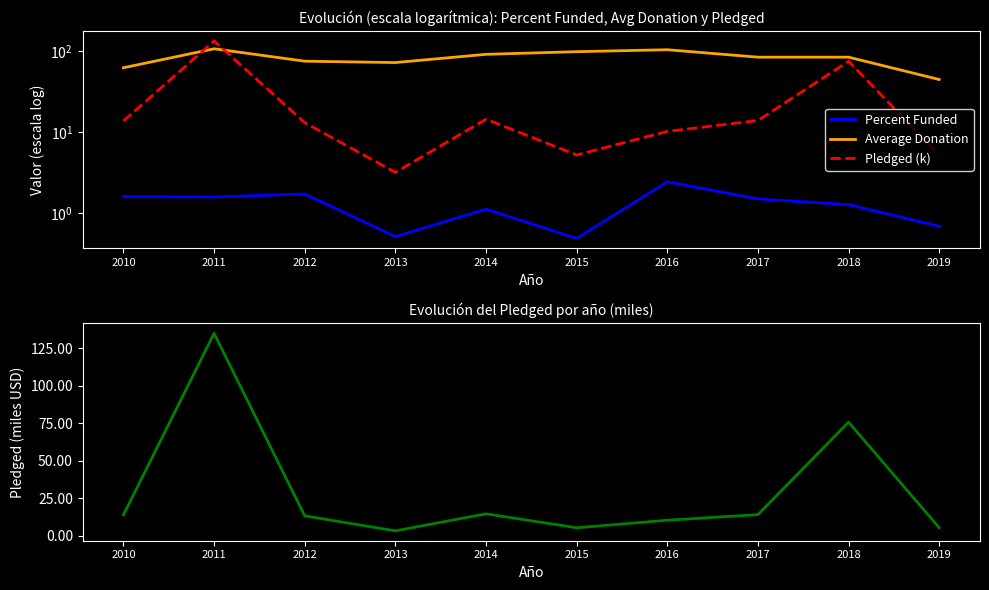

How many values in the Percent Funded series are below 1?

3